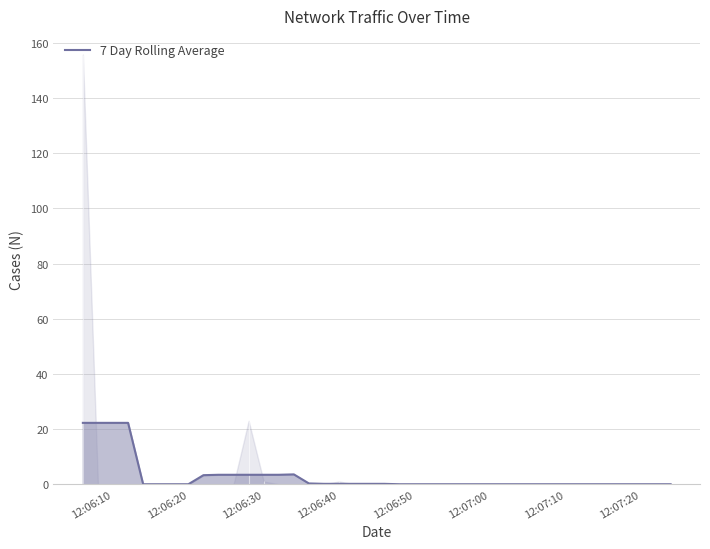

The 7 Day Rolling Average series shows 0.0 at 12:06:50. True or false?

True